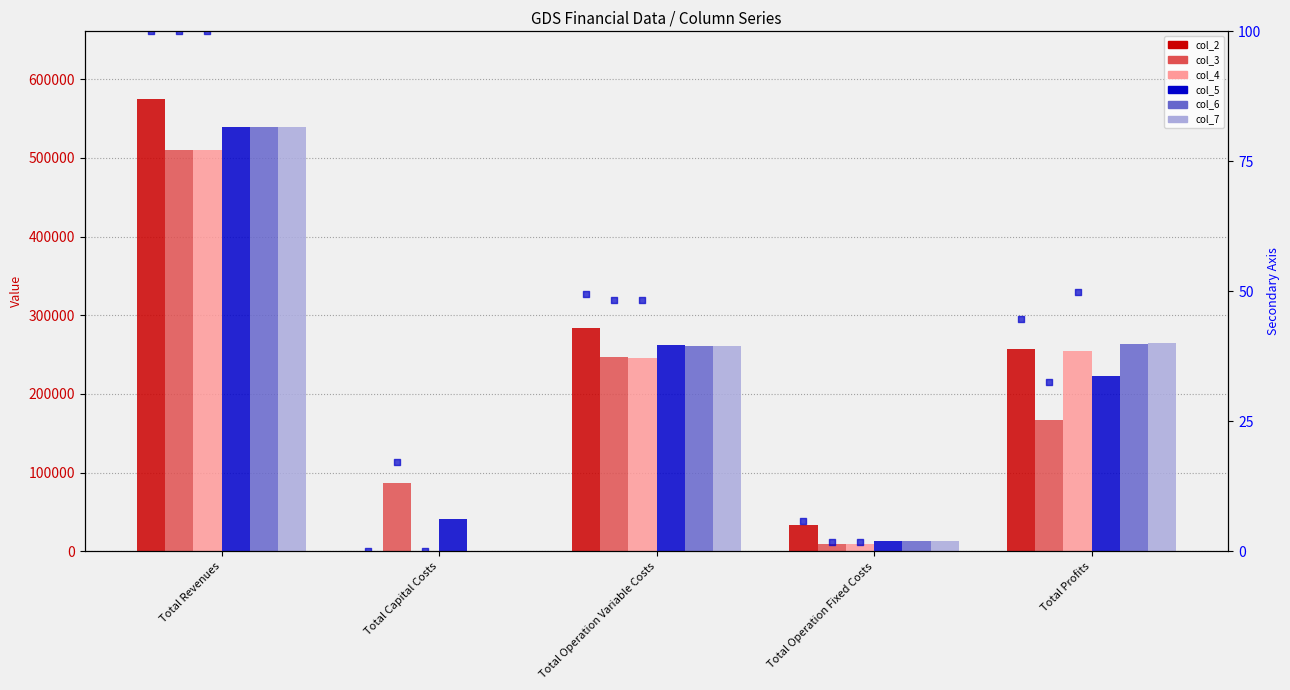

Which series has the largest total across all categories?

col_2